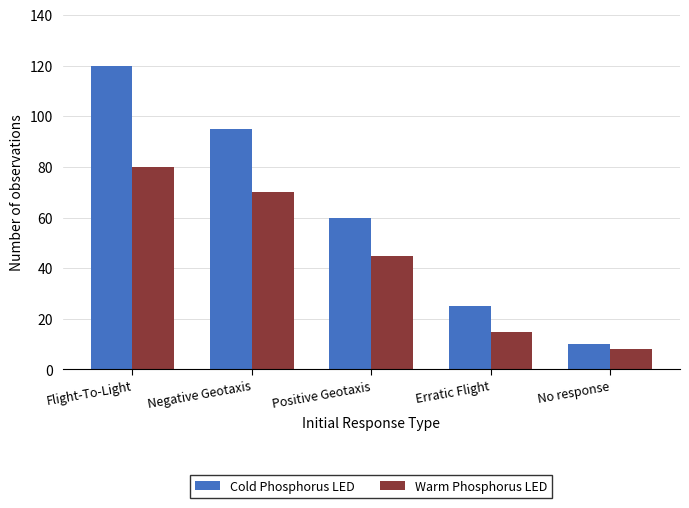

What is the difference between the Cold Phosphorus LED values at Erratic Flight and Negative Geotaxis?

70